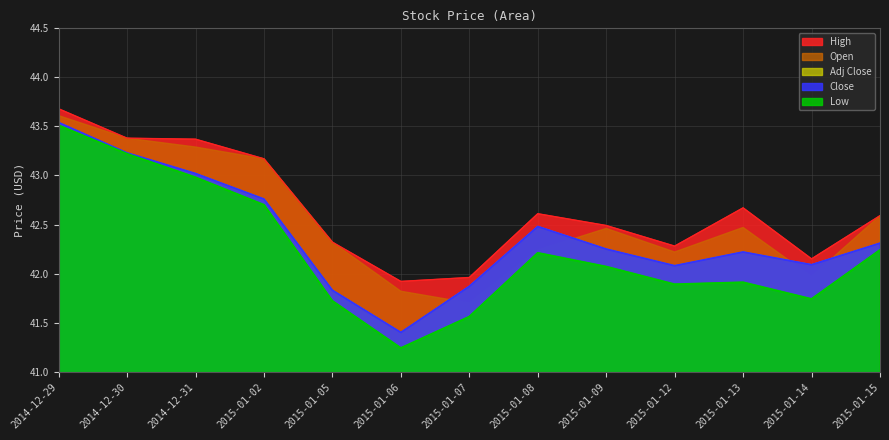

The Close series shows 54.4 at 2015-01-07. True or false?

False